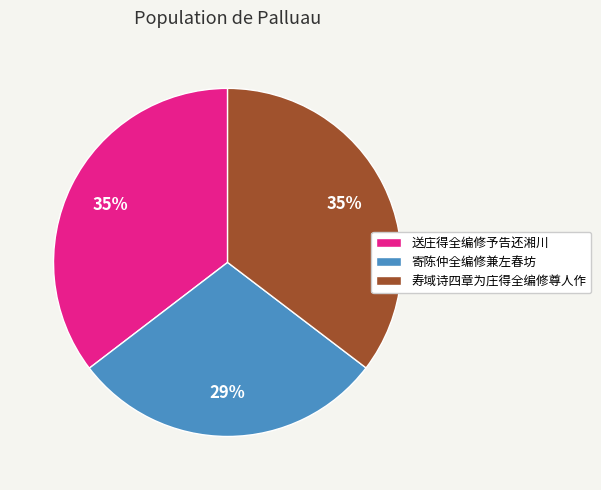

True or false: 寿域诗四章为庄得全编修尊人作 accounts for 35% of the total.

True